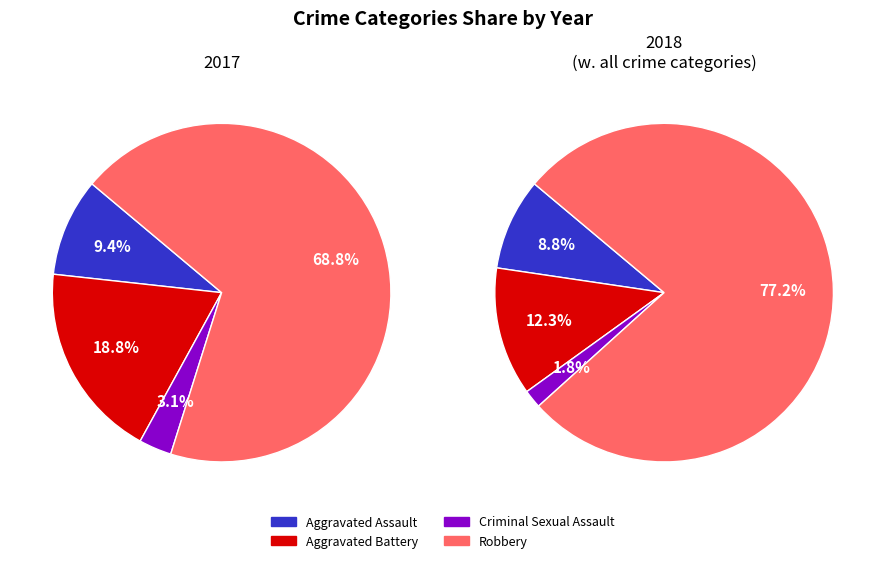

What is the largest slice in the pie chart?

Robbery